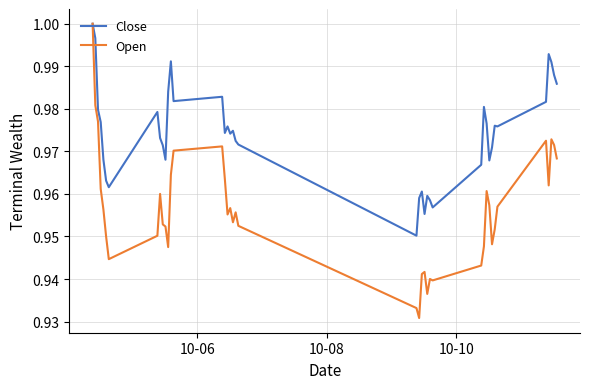

Which series has the largest range (max minus min)?

Open